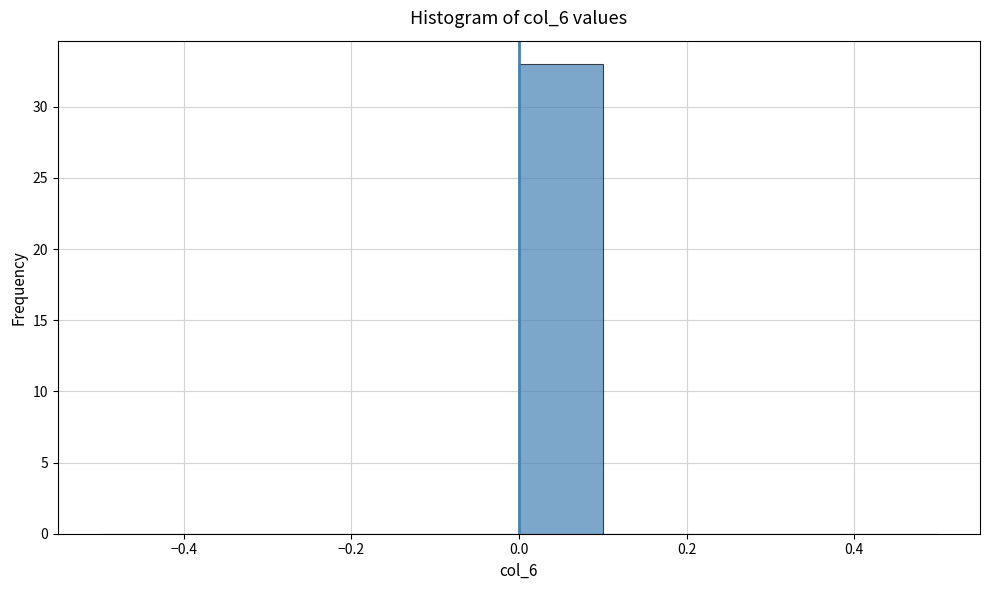

How tall is the bar that spans 0.0 to 0.1 on the x-axis? The values are not printed on the chart, so give them approximately, as read against the axis.

33